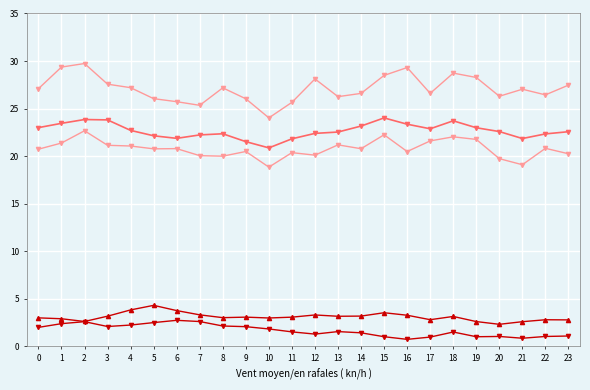

Reading right to left, what are all the values shown in this chart?

omldamax: 23=22.6	22=22.3	21=21.9	20=22.6	19=23.0	18=23.7	17=22.9	16=23.4	15=24.0	14=23.2	13=22.5	12=22.4	11=21.8	10=20.9	9=21.5	8=22.4	7=22.2	6=21.9	5=22.1	4=22.7	3=23.8	2=23.9	1=23.5	0=23.0
omldamax_upper: 23=27.5	22=26.4	21=27.0	20=26.3	19=28.3	18=28.7	17=26.6	16=29.3	15=28.5	14=26.6	13=26.3	12=28.1	11=25.7	10=24.0	9=26.0	8=27.2	7=25.3	6=25.7	5=26.0	4=27.2	3=27.6	2=29.7	1=29.4	0=27.1
omldamax_lower: 23=20.3	22=20.8	21=19.1	20=19.7	19=21.8	18=22.0	17=21.6	16=20.5	15=22.3	14=20.8	13=21.2	12=20.1	11=20.4	10=18.8	9=20.5	8=20.0	7=20.1	6=20.8	5=20.8	4=21.1	3=21.1	2=22.7	1=21.4	0=20.7
tossq: 23=1.1	22=1.0	21=0.9	20=1.0	19=1.0	18=1.5	17=1.0	16=0.7	15=1.0	14=1.4	13=1.6	12=1.3	11=1.5	10=1.8	9=2.1	8=2.1	7=2.6	6=2.7	5=2.5	4=2.2	3=2.1	2=2.6	1=2.4	0=2.0
tos: 23=2.8	22=2.8	21=2.6	20=2.3	19=2.6	18=3.1	17=2.8	16=3.3	15=3.5	14=3.2	13=3.2	12=3.3	11=3.1	10=3.0	9=3.1	8=3.0	7=3.3	6=3.8	5=4.3	4=3.8	3=3.2	2=2.6	1=2.9	0=3.0